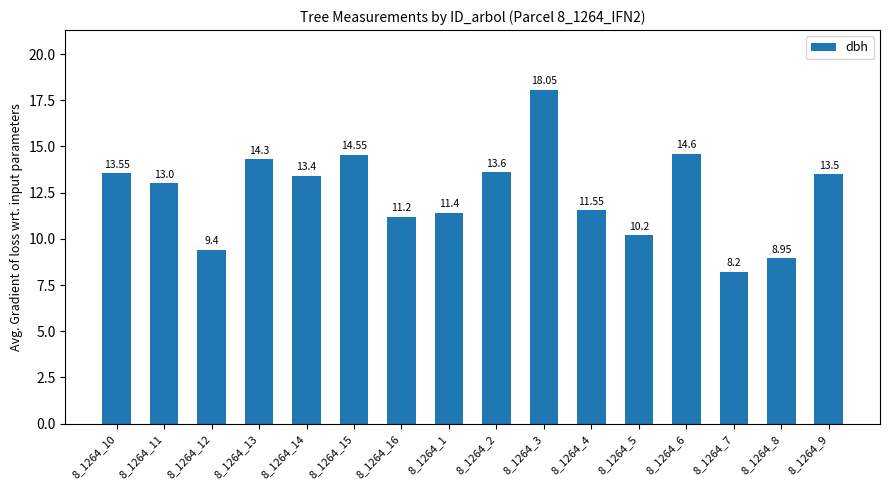

What is the sum of the values at 8_1264_13 and 8_1264_14?

27.7